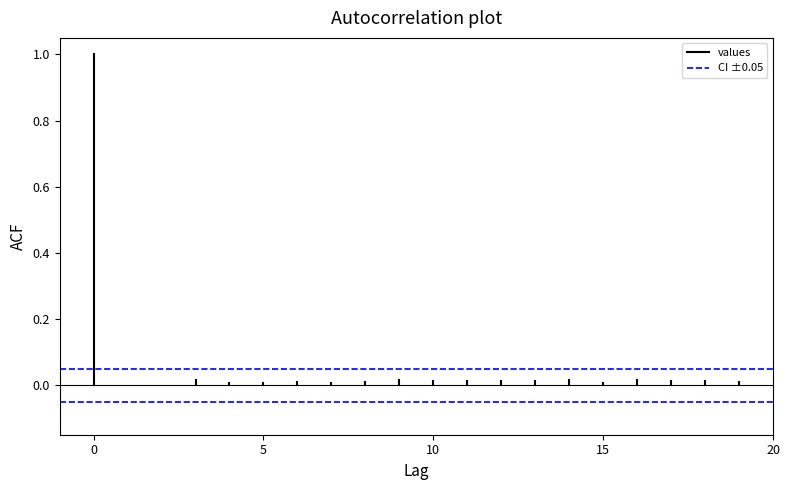

List the series in order of their overall mean, lowest first.

CI ±0.05, values